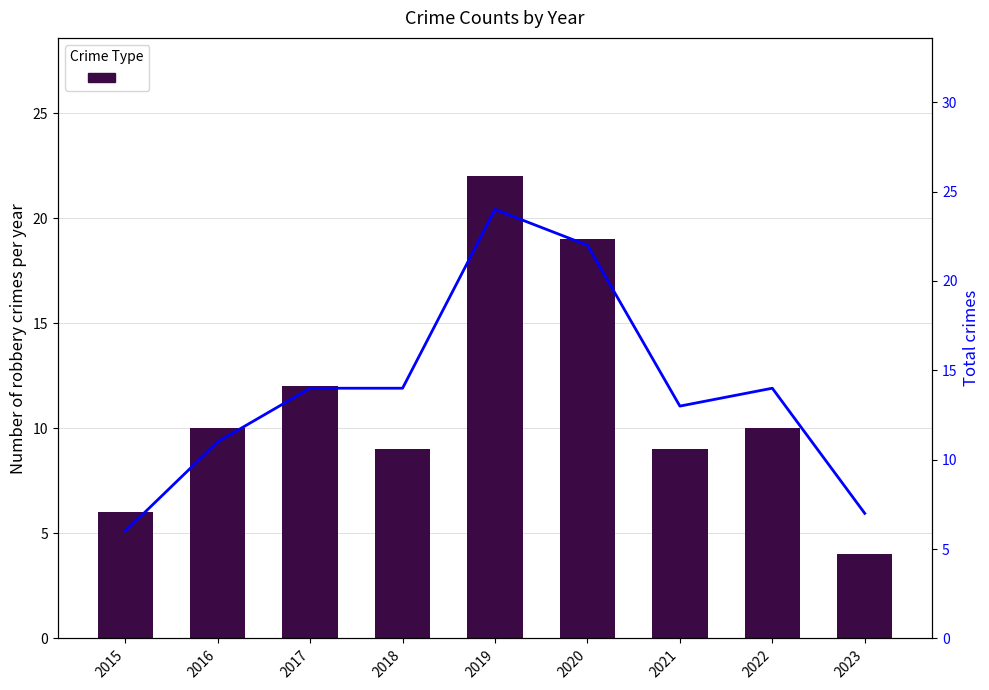

Which series has the largest total across all categories?

Total